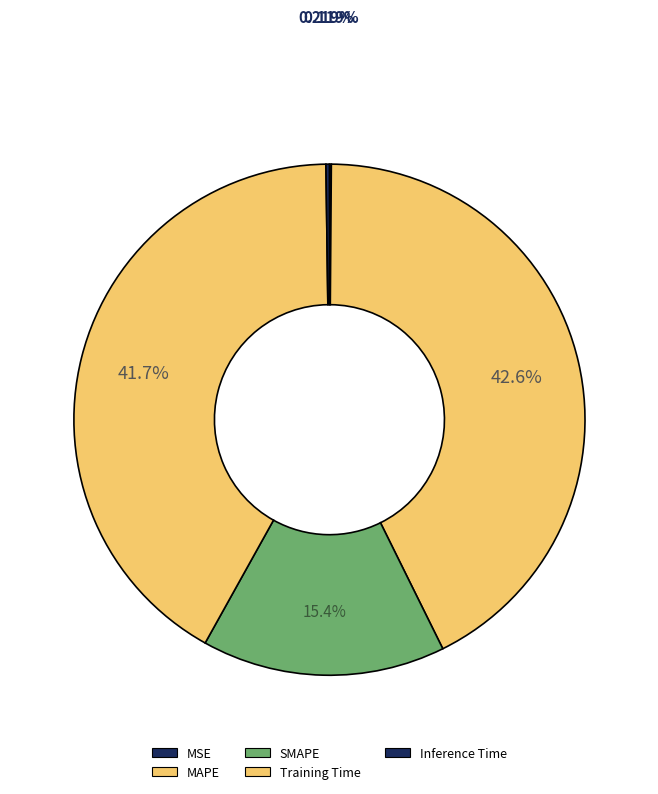

Is there a majority slice in this chart?

No